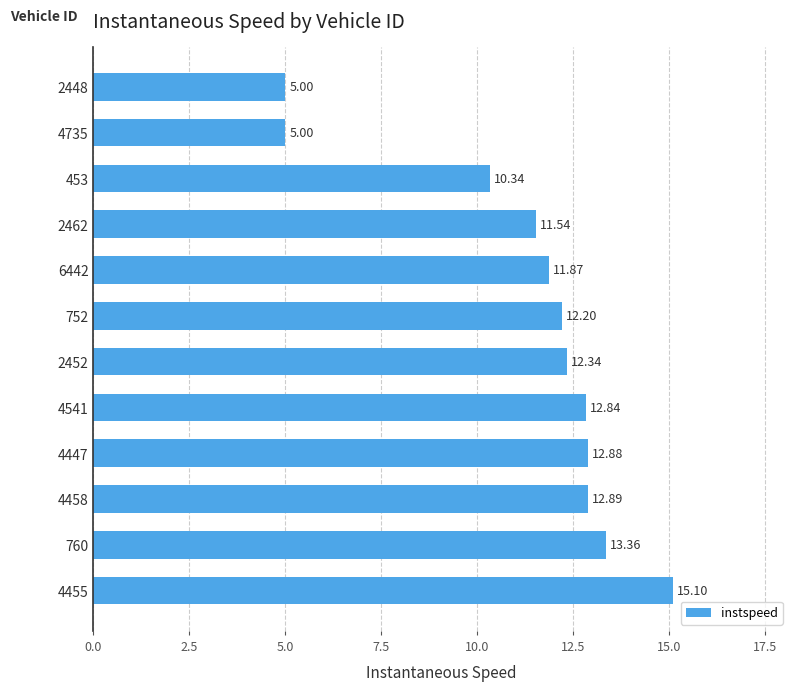

What is the sum of the values at 2452 and 6442?

24.2